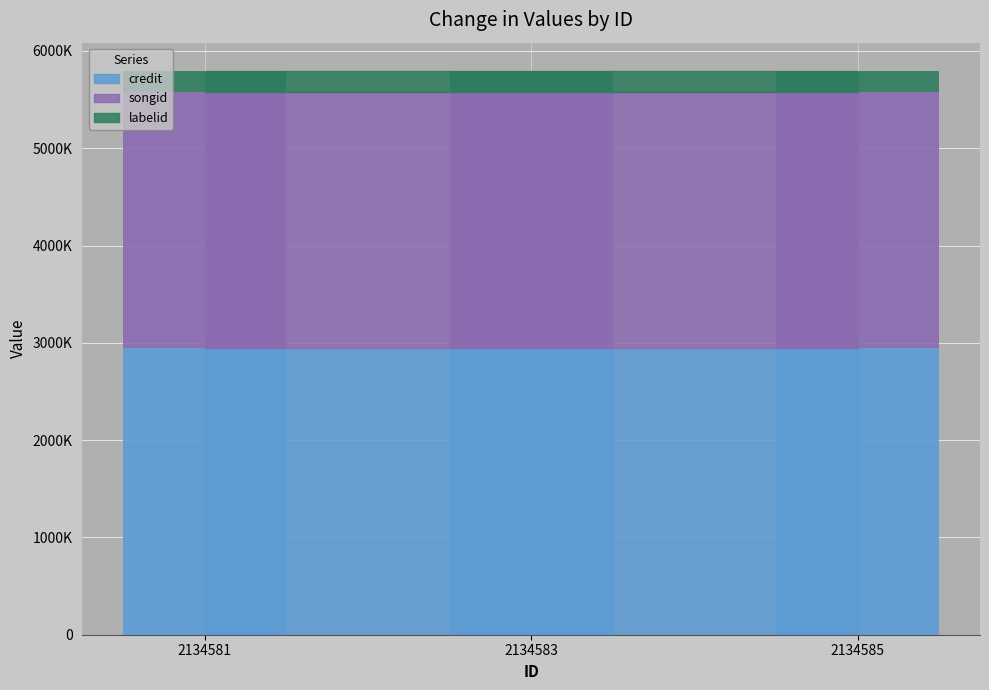

Reading left to right, list all the values displayed in this chart.

credit: 2134581=2950614	2134583=2950614	2134585=2950614
songid: 2134581=2630774	2134583=2630774	2134585=2630774
labelid: 2134581=214074	2134583=214074	2134585=214074